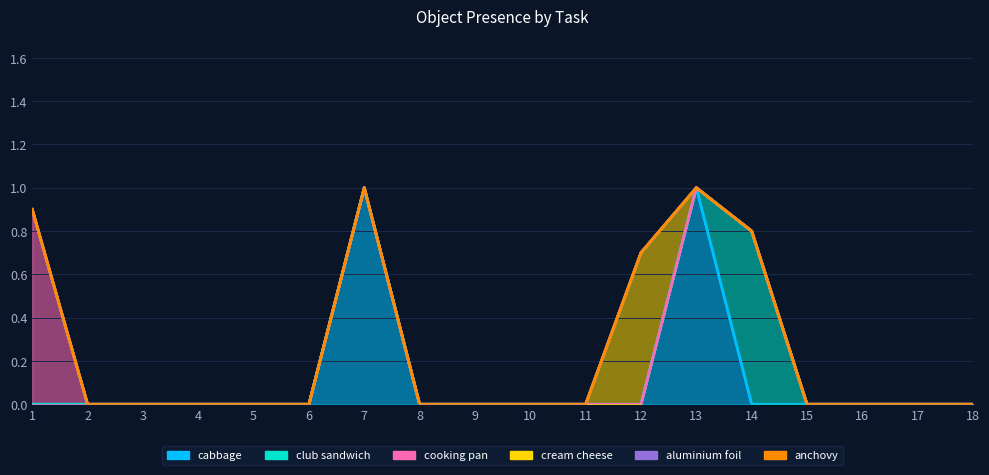

Which has a higher value, 7 or 15?

7